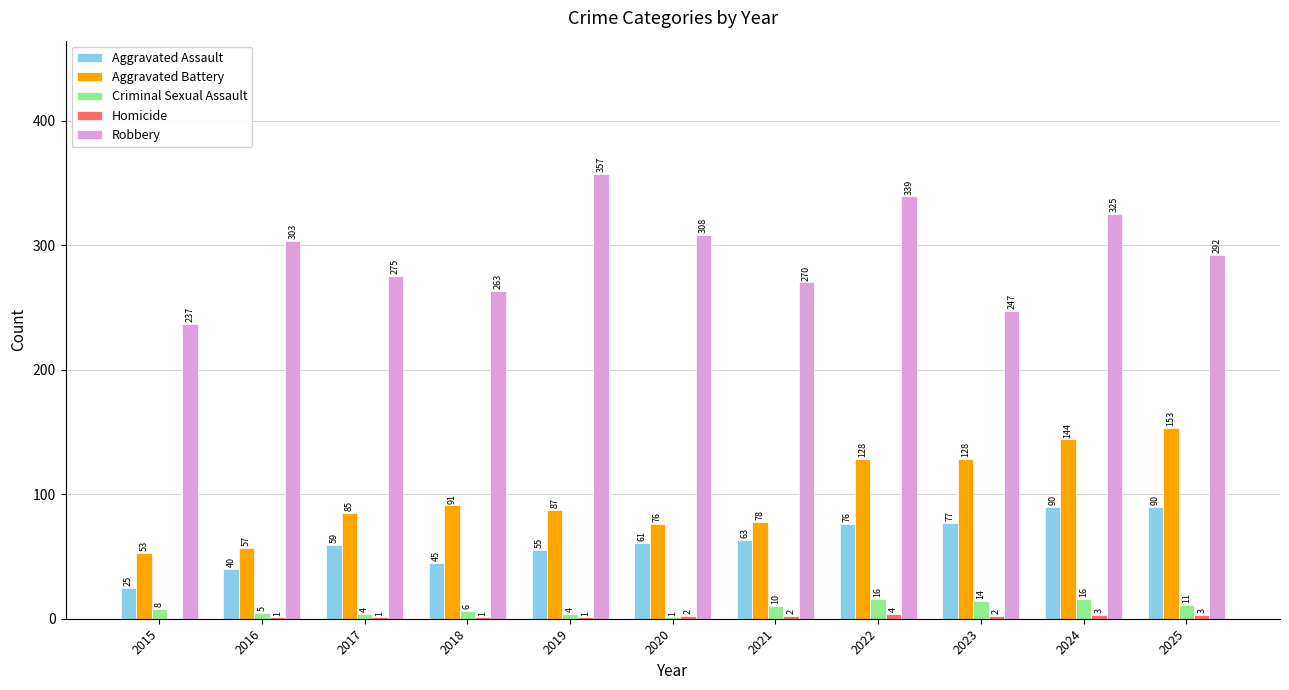

Is the value of Criminal Sexual Assault at 2024 greater than the value of Aggravated Battery at 2015?

No